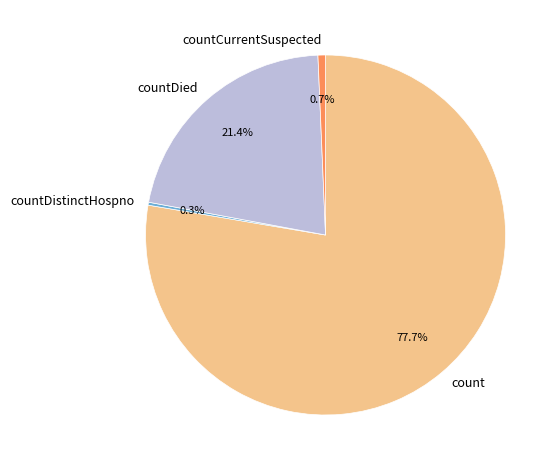

Is it true that countCurrentSuspected is 11% of the pie?

False